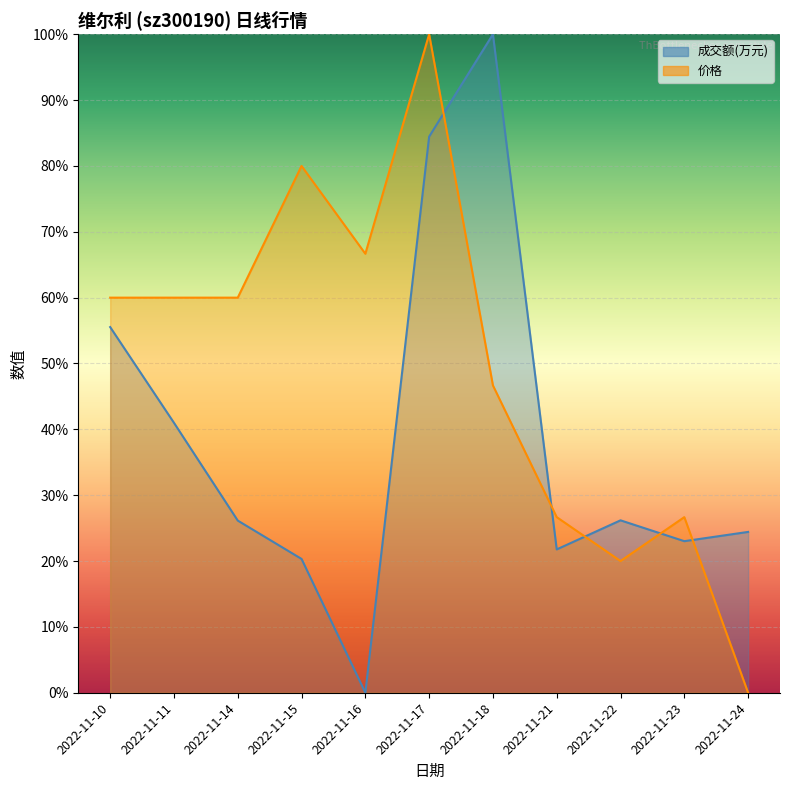

Where do 成交额(万元) and 价格 first cross each other?

2022-11-17 and 2022-11-18